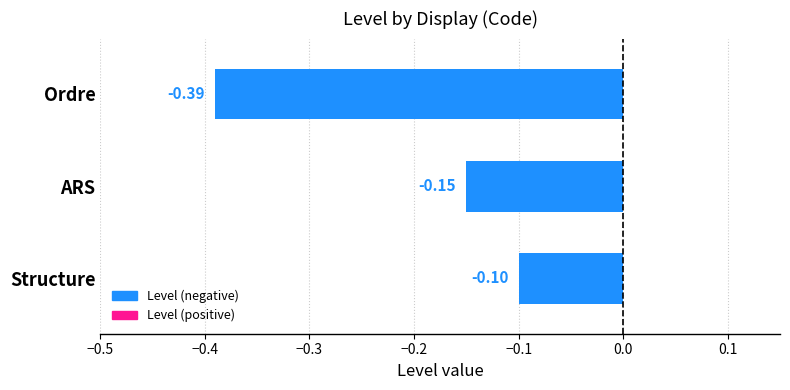

Where is the data nearest to the value 0?

Structure